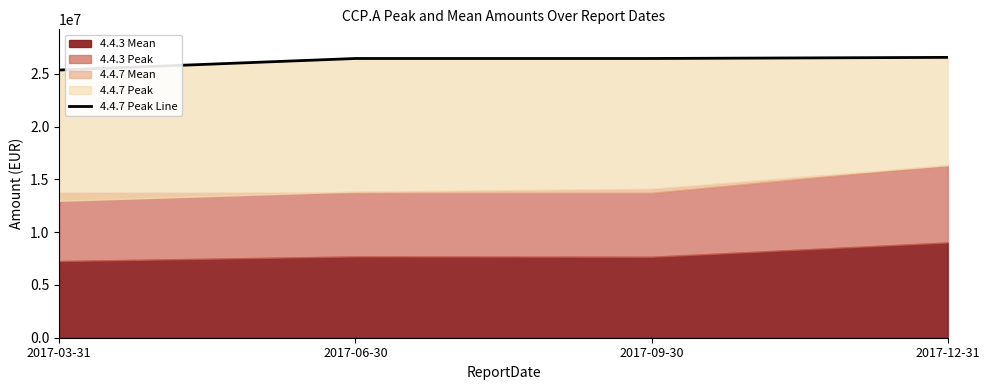

What is the approximate value at 2017-09-30?

26442157.4